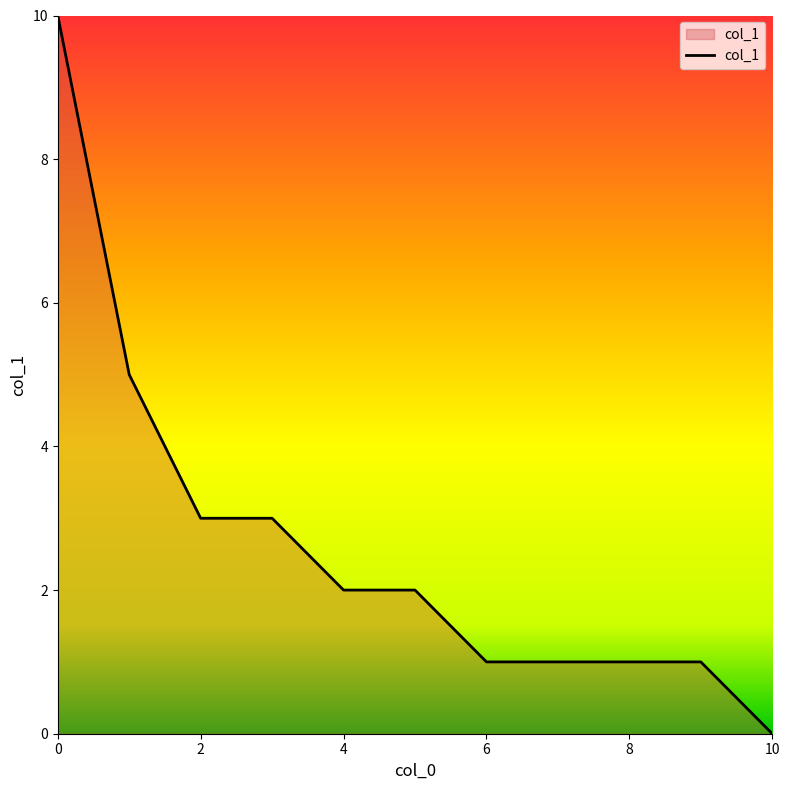

What is the maximum value shown in the chart?

10